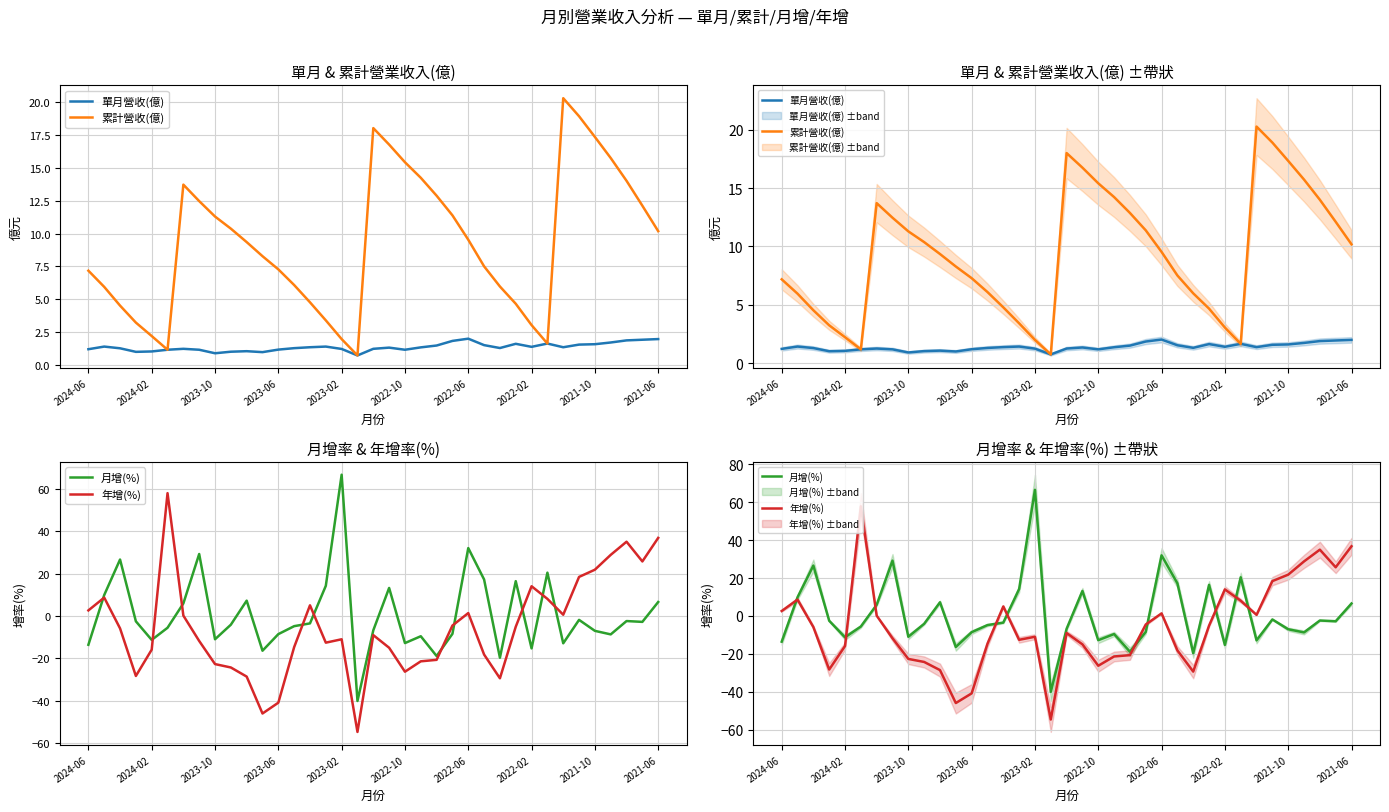

How many interior local valleys does the 單月營收(億) series have?

8